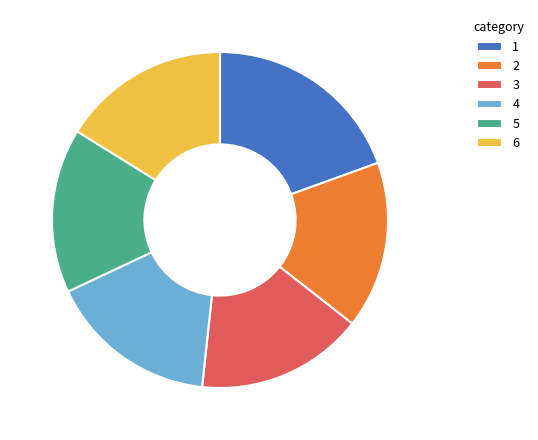

Is 4 the majority of the pie?

No